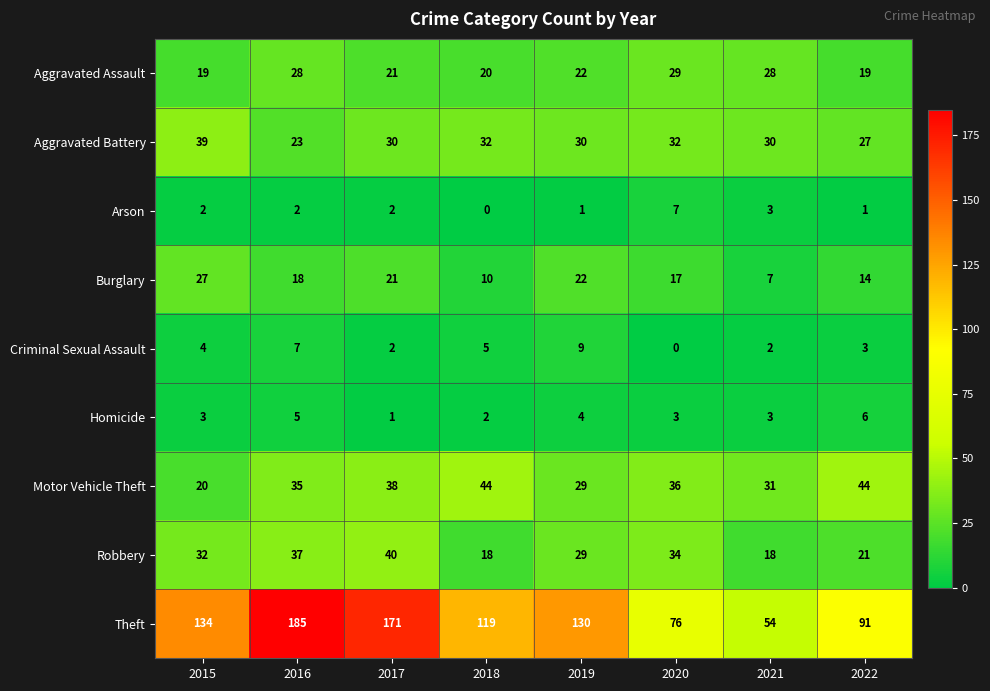

The Aggravated Assault series shows 26 at 2022. True or false?

False